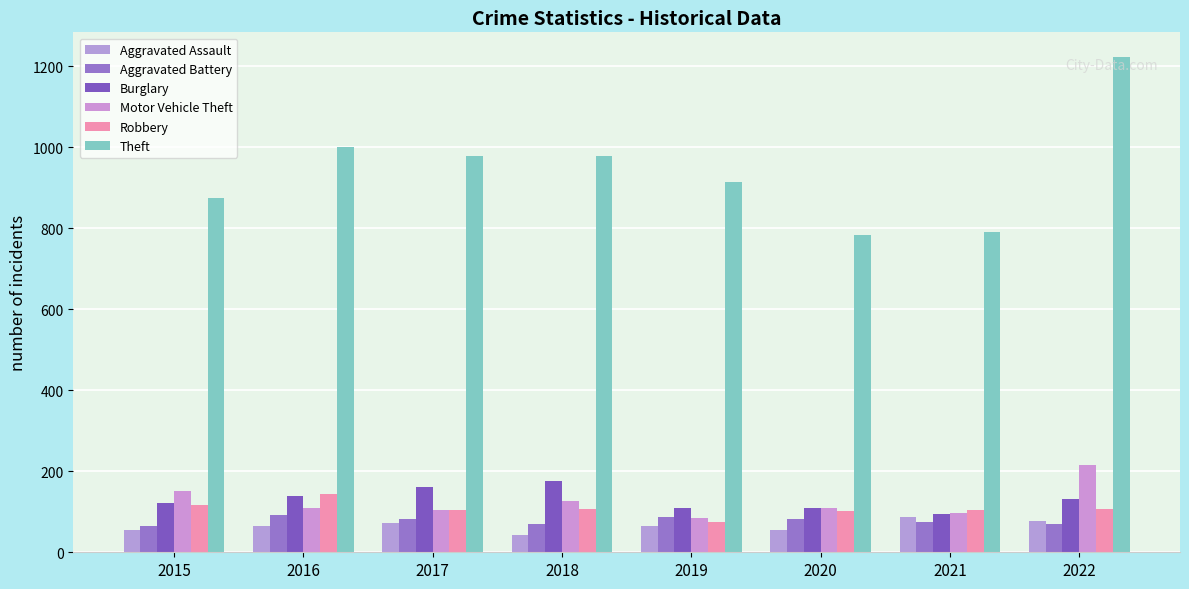

Count the number of categories in the chart.

8